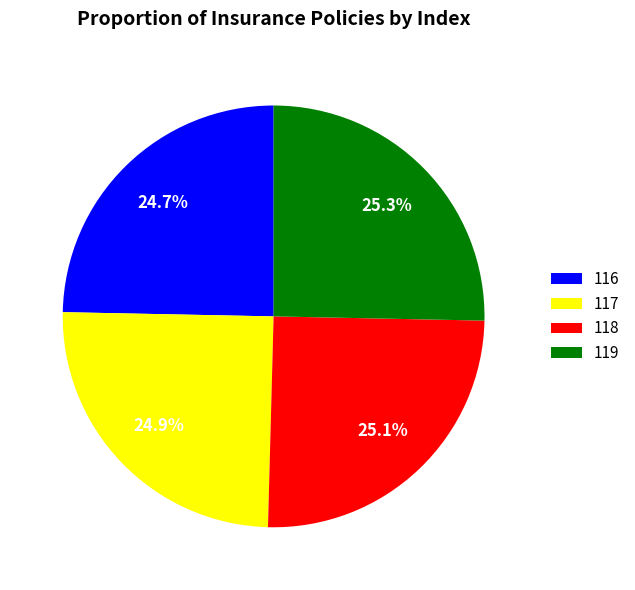

Is 118 the majority of the pie?

No